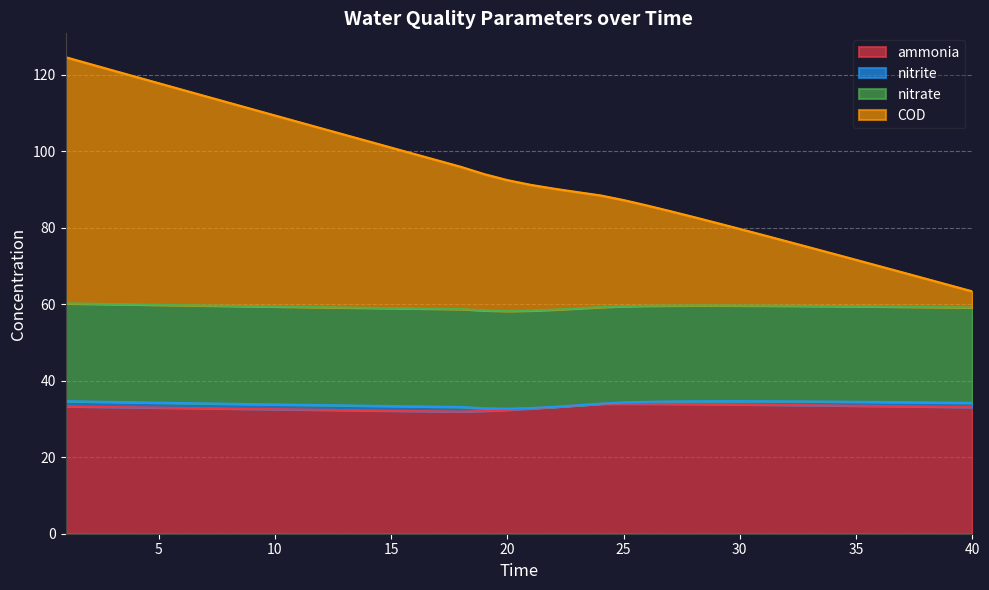

What is the difference between the COD values at 15 and 16?

1.7